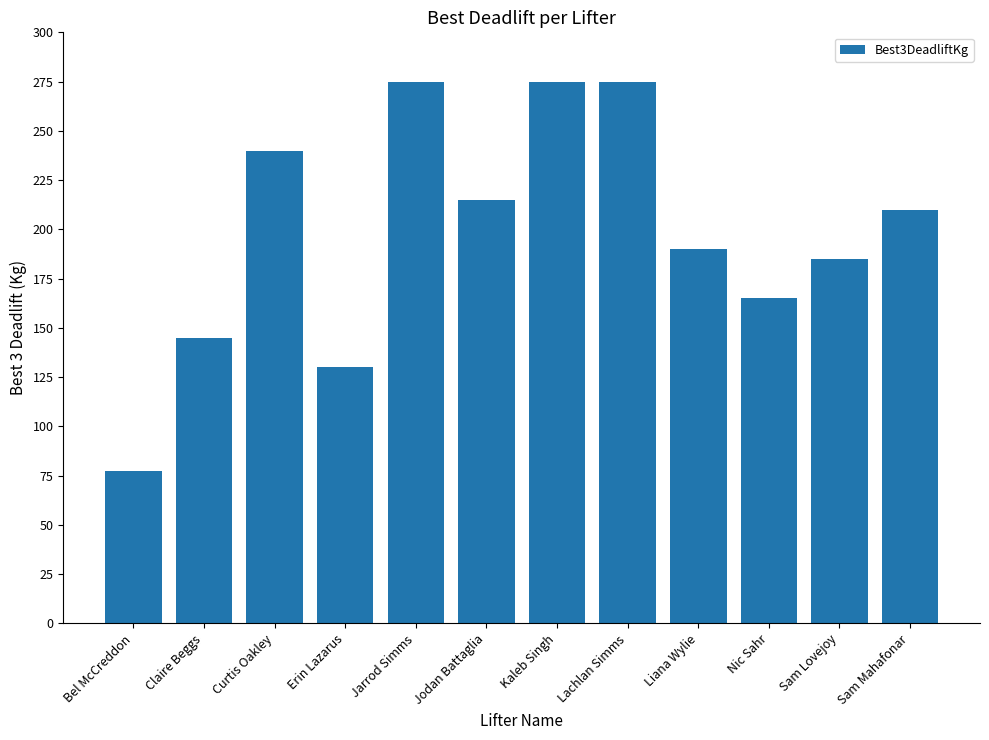

The chart shows a value of 386.2 at Jarrod Simms. True or false?

False